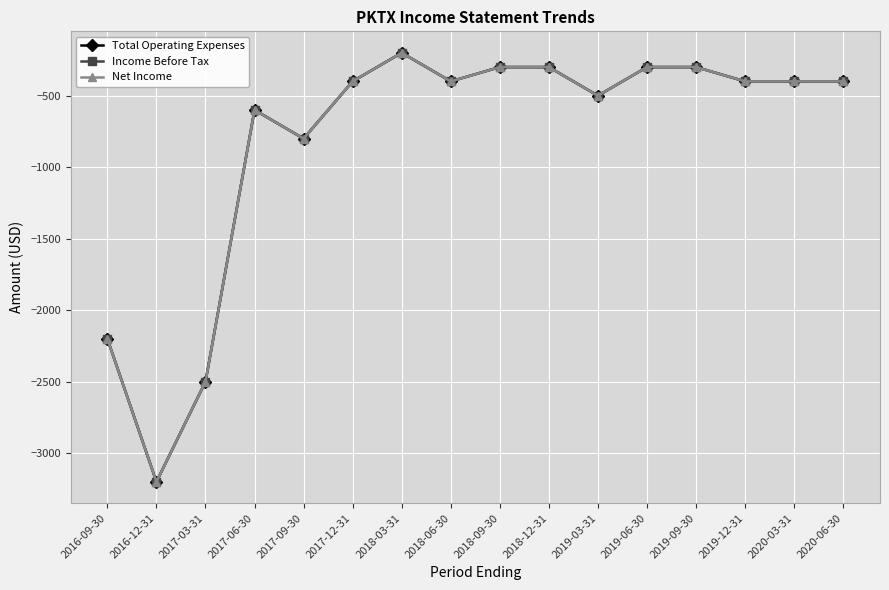

Reading left to right, extract all data points from this chart.

Total Operating Expenses: 2016-09-30=-2200	2016-12-31=-3200	2017-03-31=-2500	2017-06-30=-600	2017-09-30=-800	2017-12-31=-400	2018-03-31=-200	2018-06-30=-400	2018-09-30=-300	2018-12-31=-300	2019-03-31=-500	2019-06-30=-300	2019-09-30=-300	2019-12-31=-400	2020-03-31=-400	2020-06-30=-400
Income Before Tax: 2016-09-30=-2200	2016-12-31=-3200	2017-03-31=-2500	2017-06-30=-600	2017-09-30=-800	2017-12-31=-400	2018-03-31=-200	2018-06-30=-400	2018-09-30=-300	2018-12-31=-300	2019-03-31=-500	2019-06-30=-300	2019-09-30=-300	2019-12-31=-400	2020-03-31=-400	2020-06-30=-400
Net Income: 2016-09-30=-2200	2016-12-31=-3200	2017-03-31=-2500	2017-06-30=-600	2017-09-30=-800	2017-12-31=-400	2018-03-31=-200	2018-06-30=-400	2018-09-30=-300	2018-12-31=-300	2019-03-31=-500	2019-06-30=-300	2019-09-30=-300	2019-12-31=-400	2020-03-31=-400	2020-06-30=-400